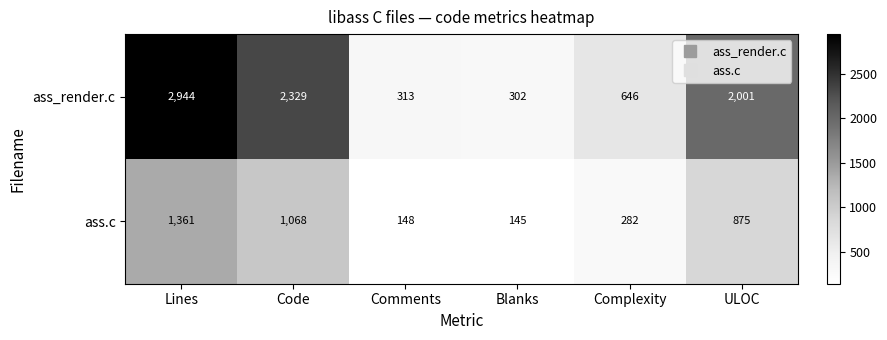

The ass.c series shows 1361 at Lines. True or false?

True